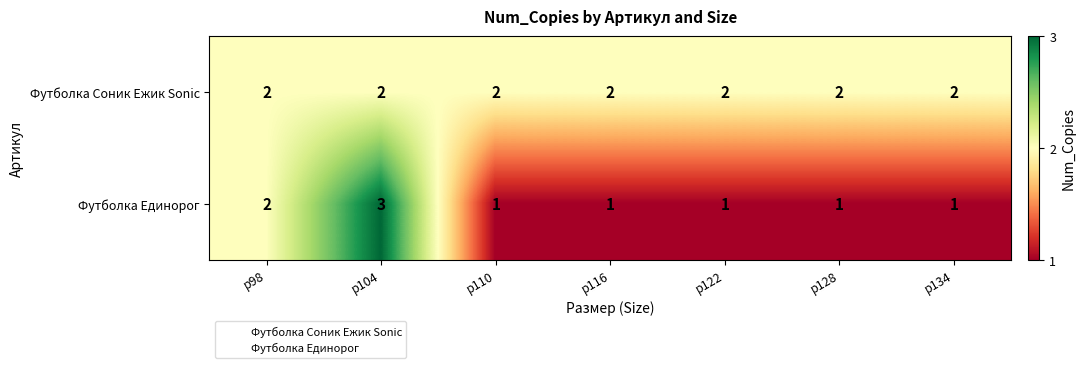

The Футболка Единорог series shows 2 at р134. True or false?

False